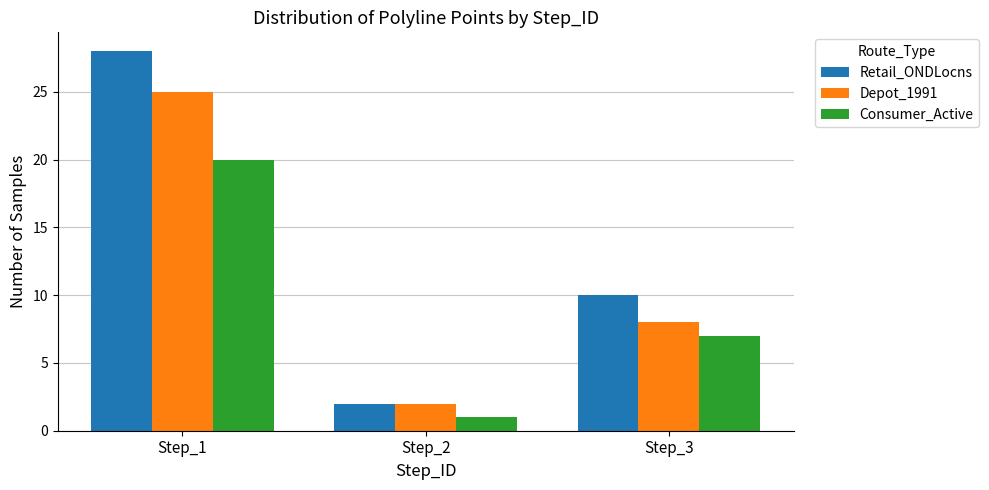

What is the difference between the maximum and minimum values in the Consumer_Active series?

19